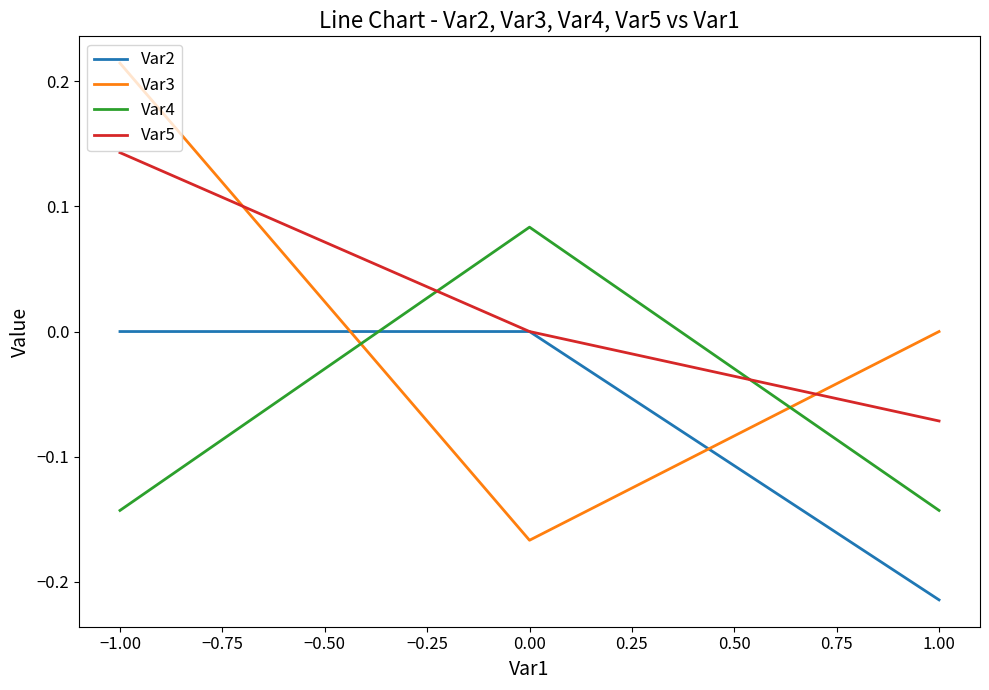

Which series changed the most between 0.00 and 1.00?

Var4